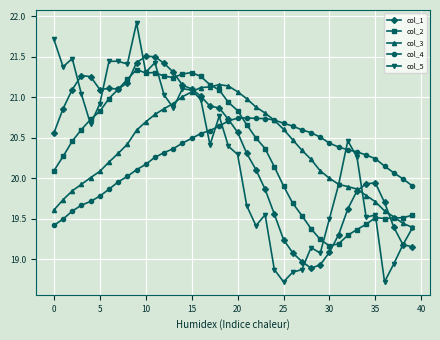

What is the greatest value displayed?

21.9